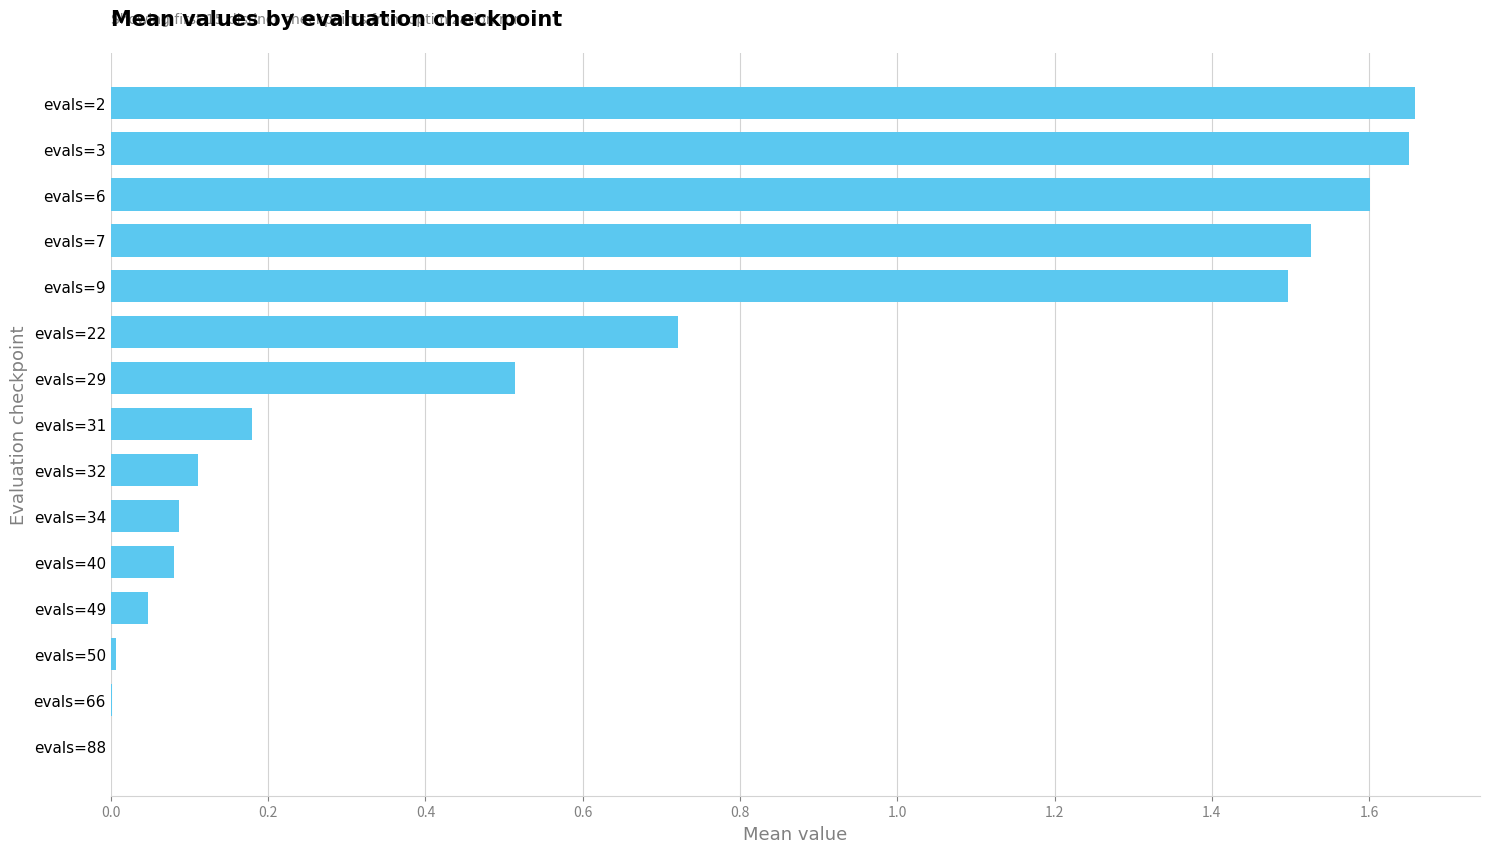

True or false: the data shows 0.0 at evals=66.

True